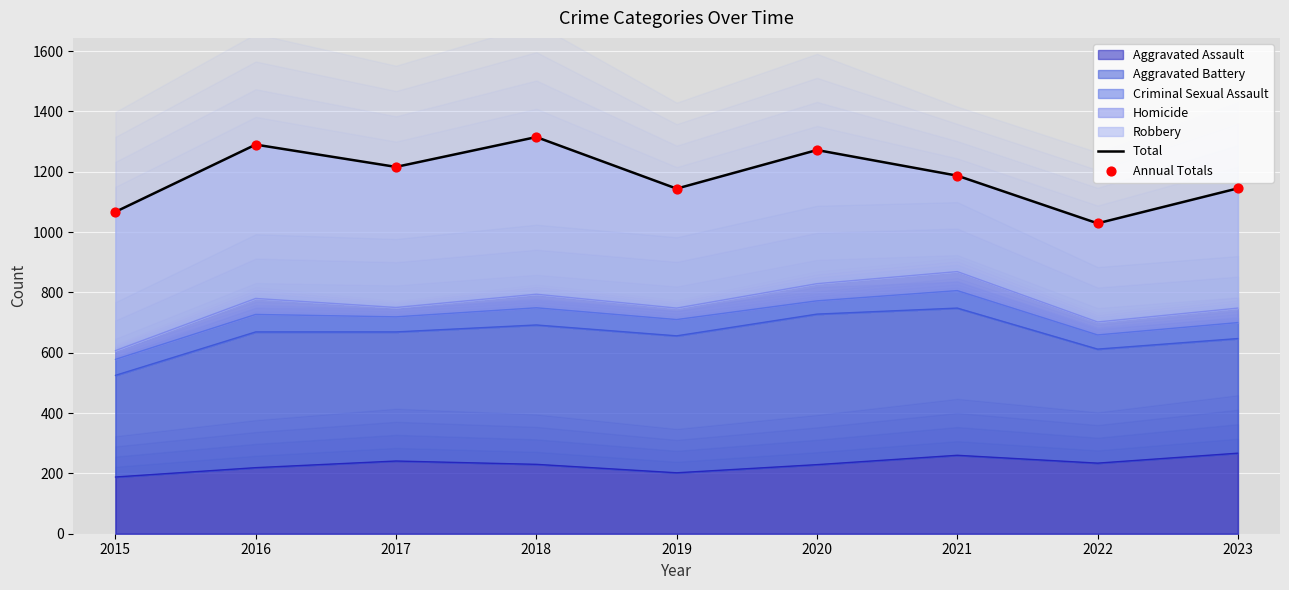

Which series has the largest total across all categories?

Total